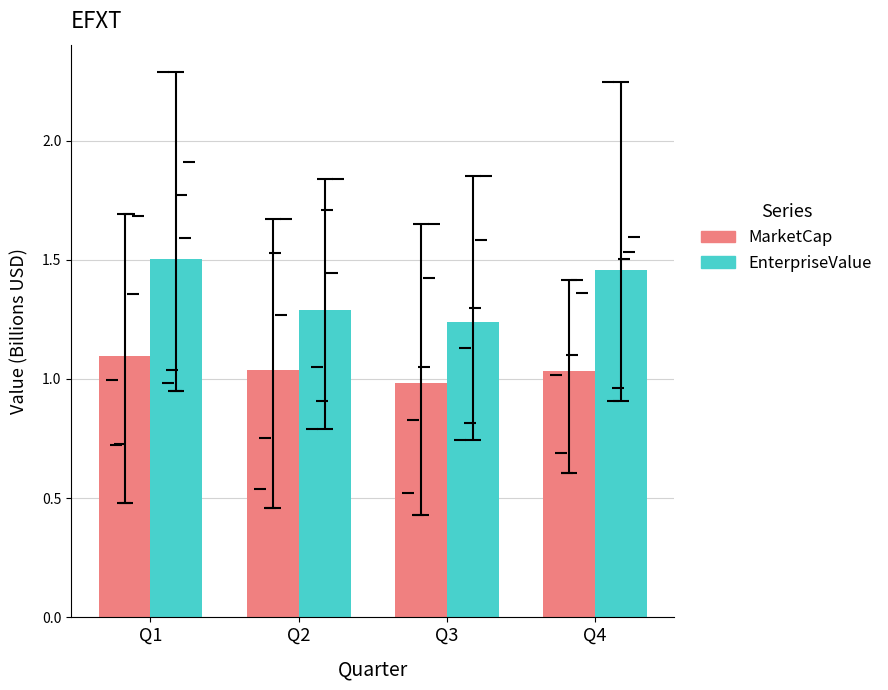

What value does the MarketCap series have at Q3?

1.0